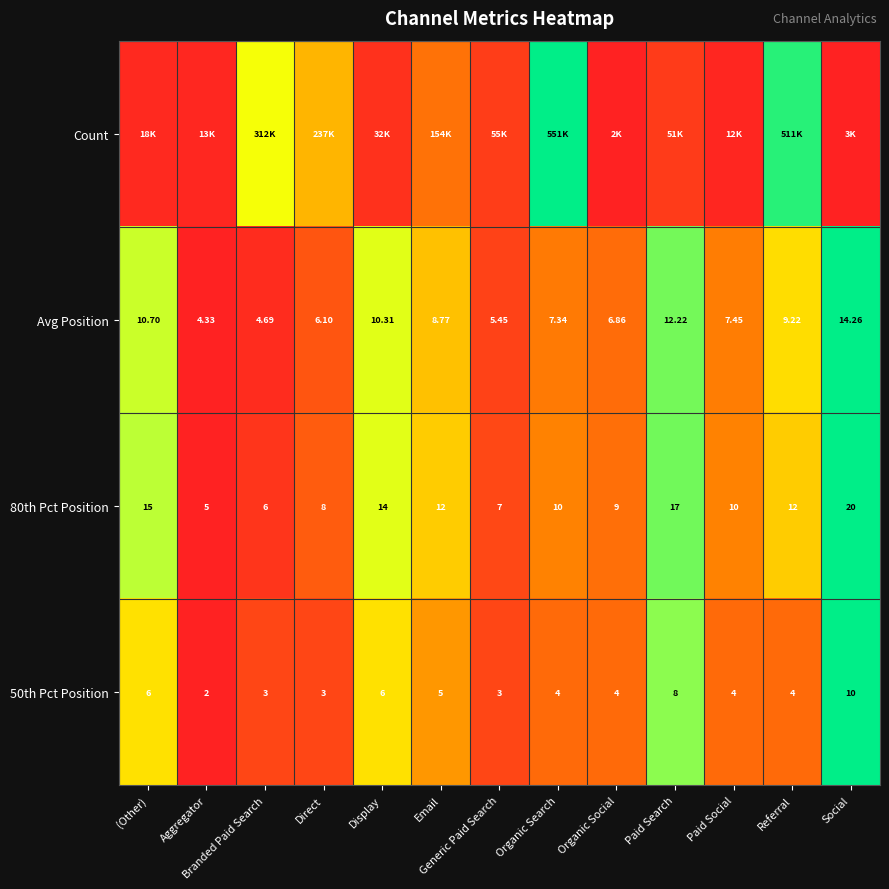

At which label is Avg Position closest to 9?

Referral